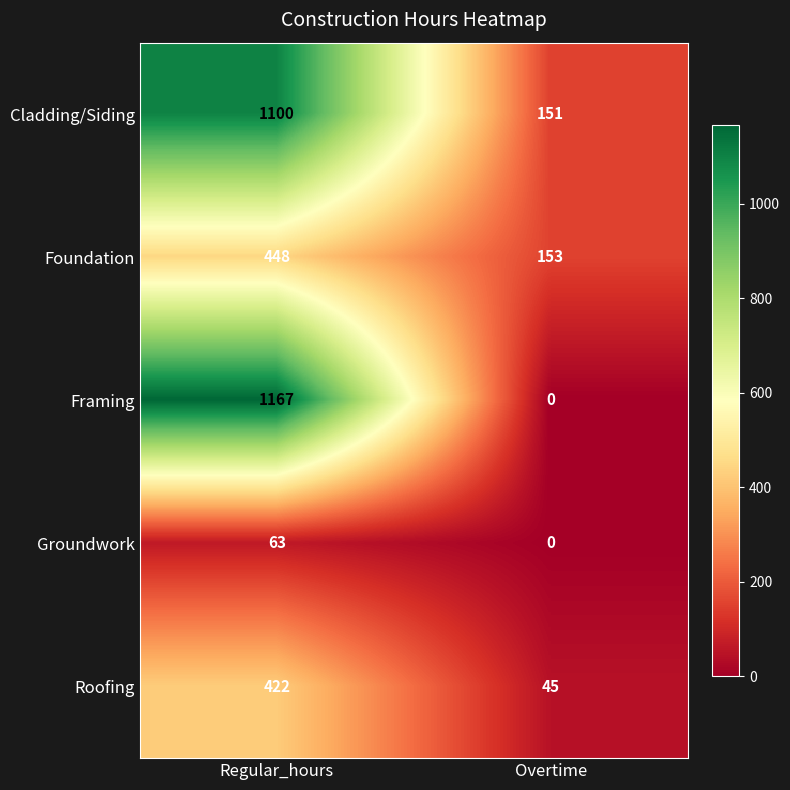

What is the sum of all Framing values?

1167